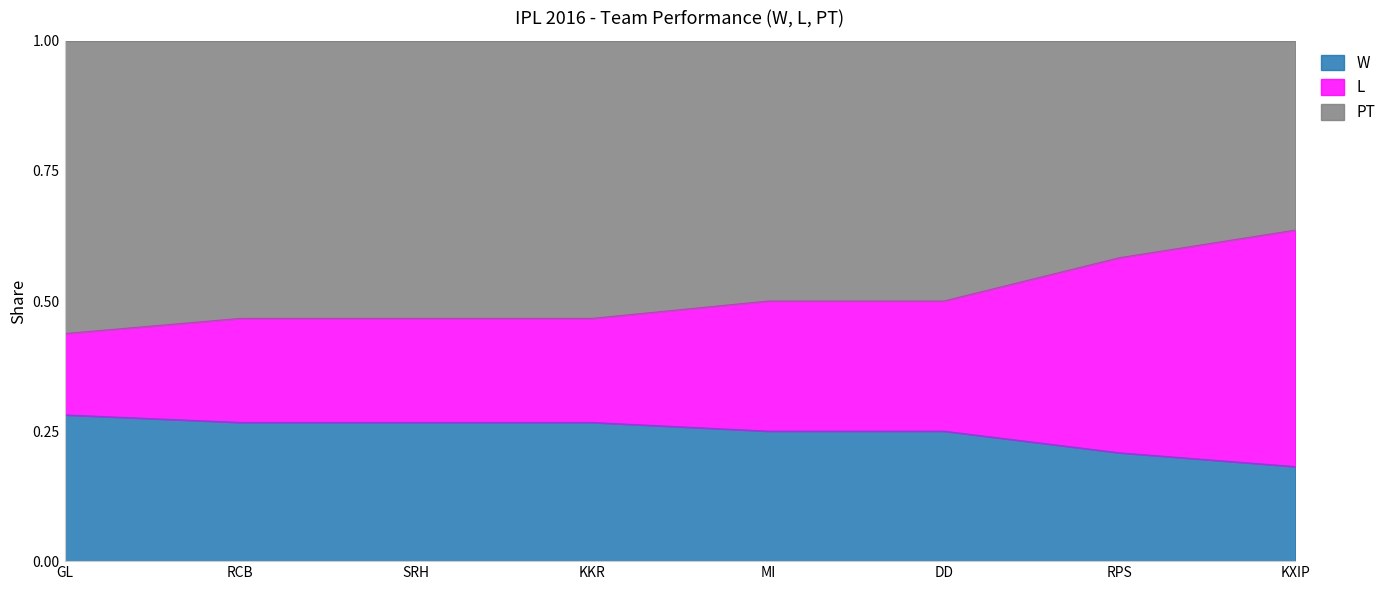

At which label does W reach its minimum?

KXIP